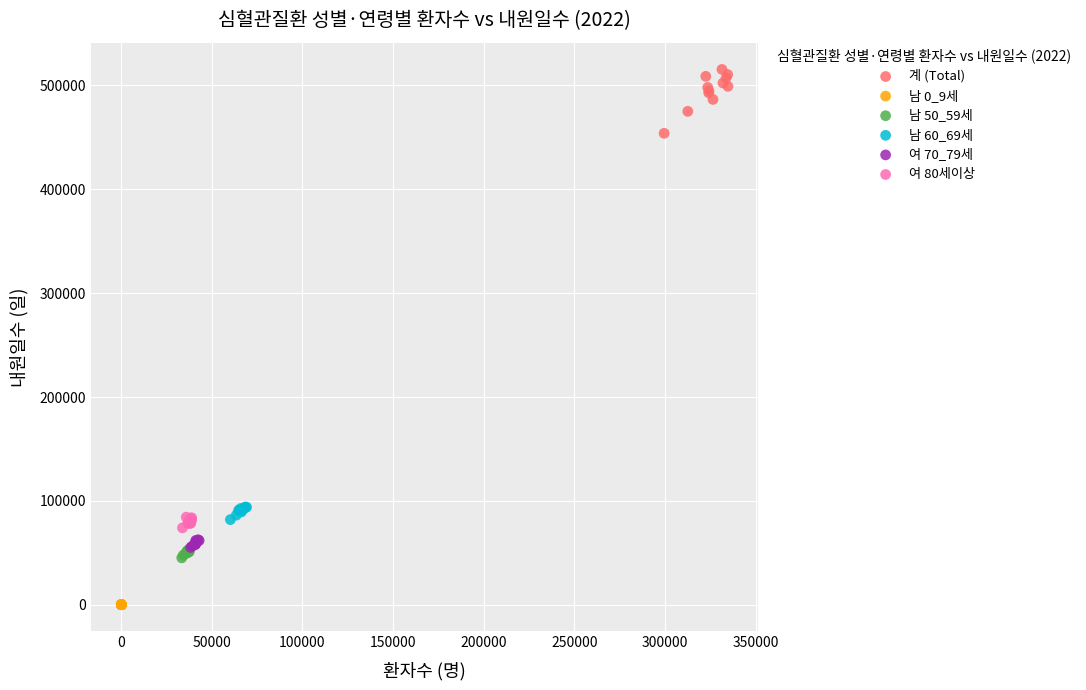

Which series reaches the minimum Y coordinate?

남 0_9세